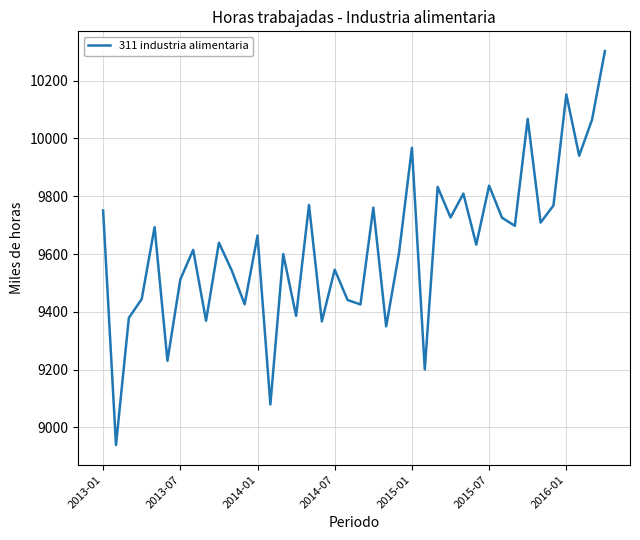

What is the maximum value shown in the chart?

10302.4